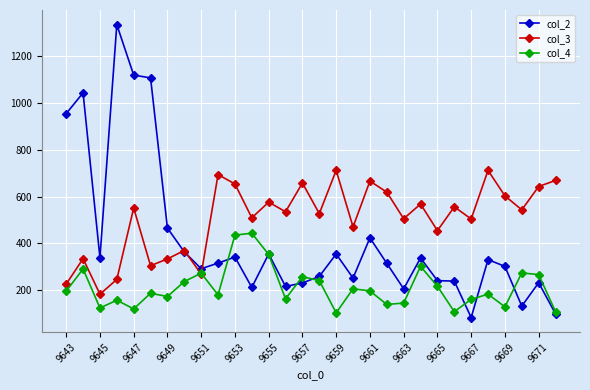

What is the value of the col_3 point at the 25th from the left?

504